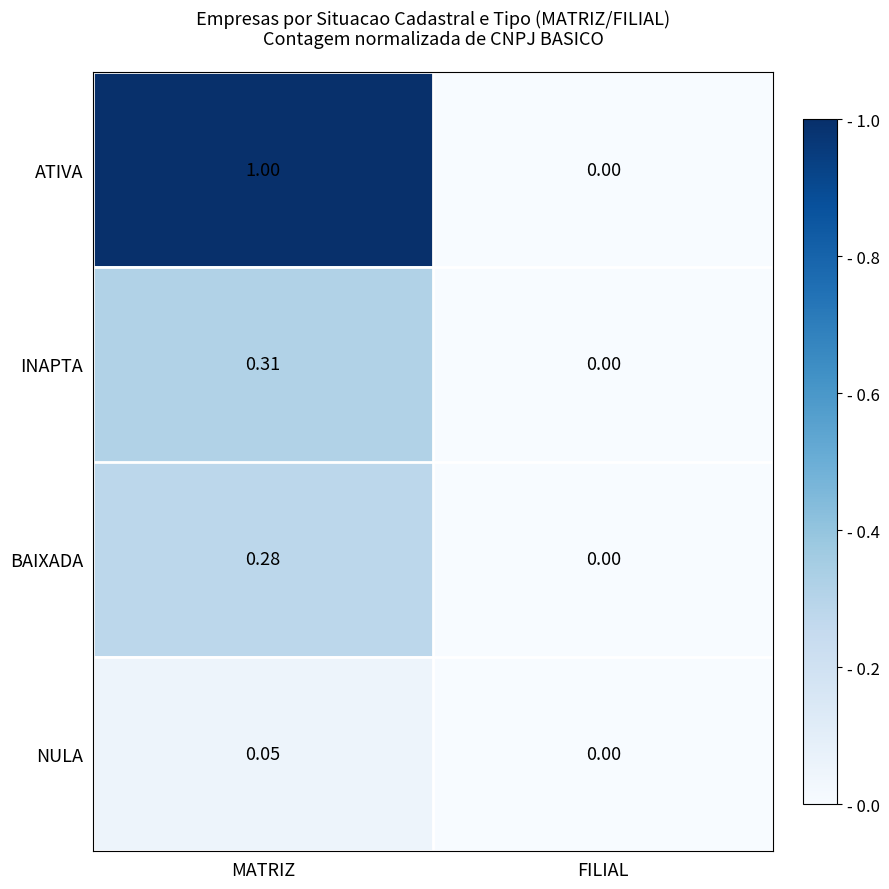

Where is ATIVA nearest to the value 0?

FILIAL